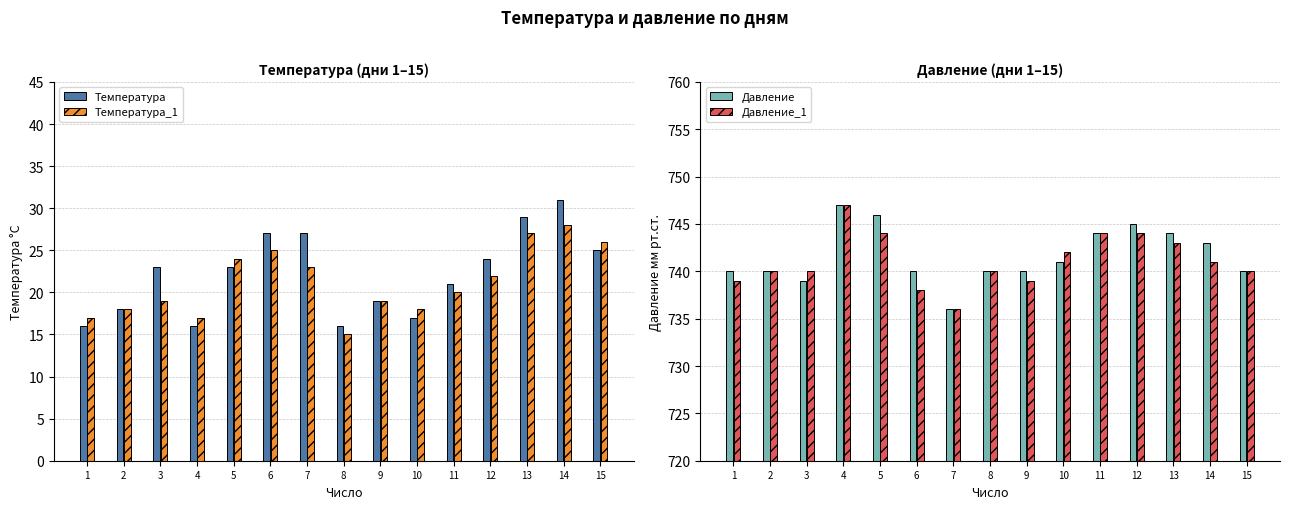

What are all the series names shown in the legend?

Температура, Температура_1, Давление, Давление_1